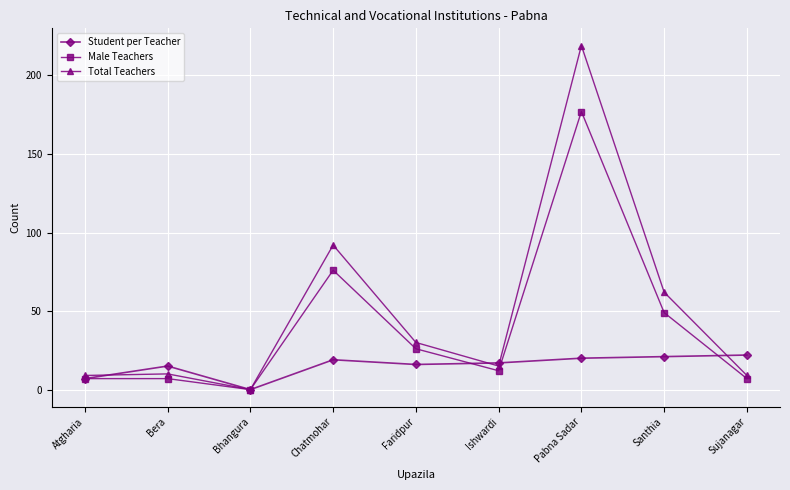

Reading right to left, transcribe all the data shown in this chart.

Student per Teacher: Sujanagar=22	Santhia=21	Pabna Sadar=20	Ishwardi=17	Faridpur=16	Chatmohar=19	Bhangura=0	Bera=15	Atgharia=7
Male Teachers: Sujanagar=7	Santhia=49	Pabna Sadar=177	Ishwardi=12	Faridpur=26	Chatmohar=76	Bhangura=0	Bera=7	Atgharia=7
Total Teachers: Sujanagar=9	Santhia=62	Pabna Sadar=219	Ishwardi=15	Faridpur=30	Chatmohar=92	Bhangura=0	Bera=10	Atgharia=9